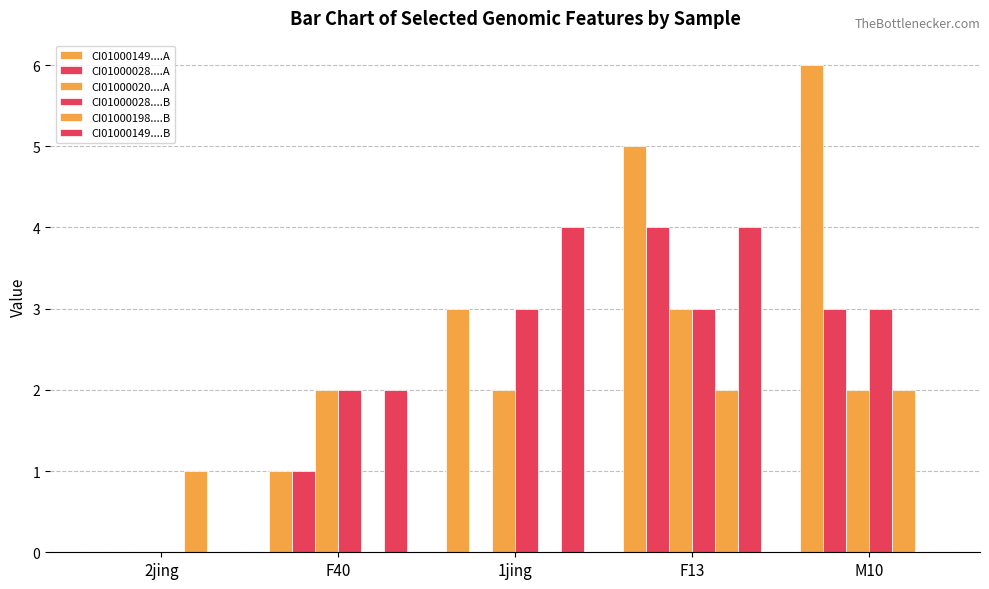

What position from the right is 2jing?

5